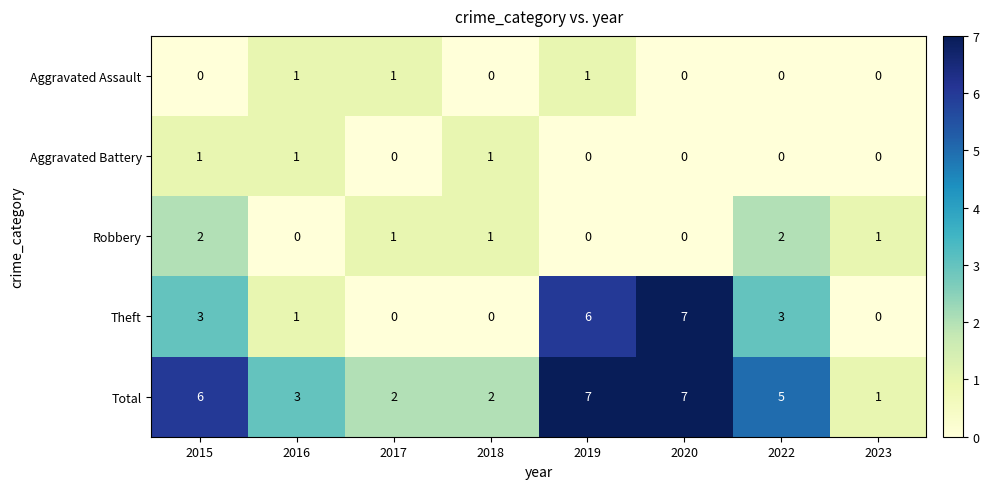

Count the Aggravated Battery values in the range 0 to 1.

8